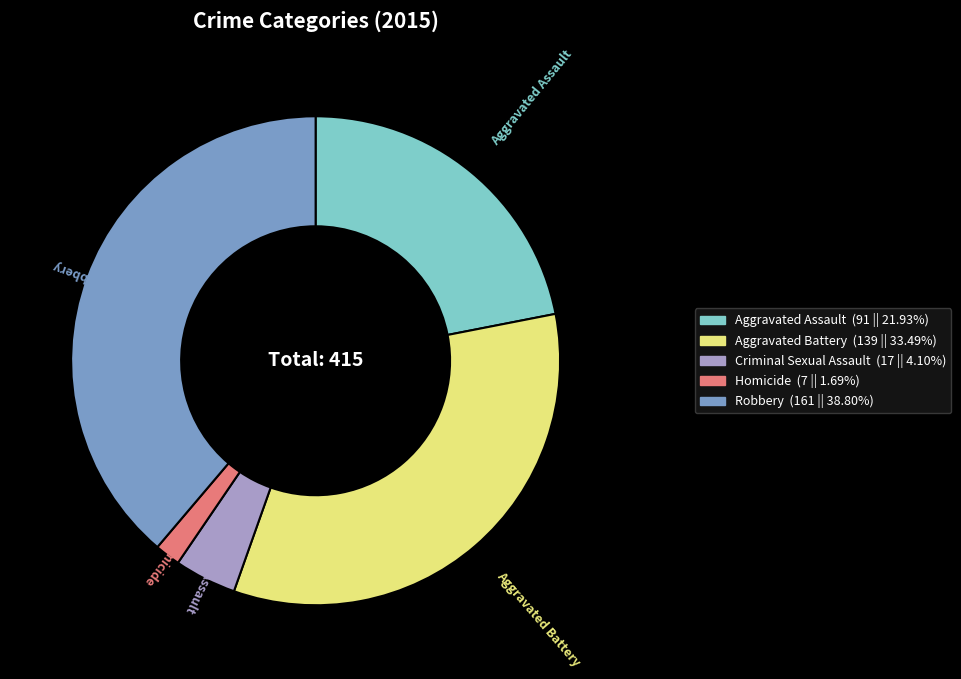

Rank the categories by value from lowest to highest.

Homicide, Criminal Sexual Assault, Aggravated Assault, Aggravated Battery, Robbery